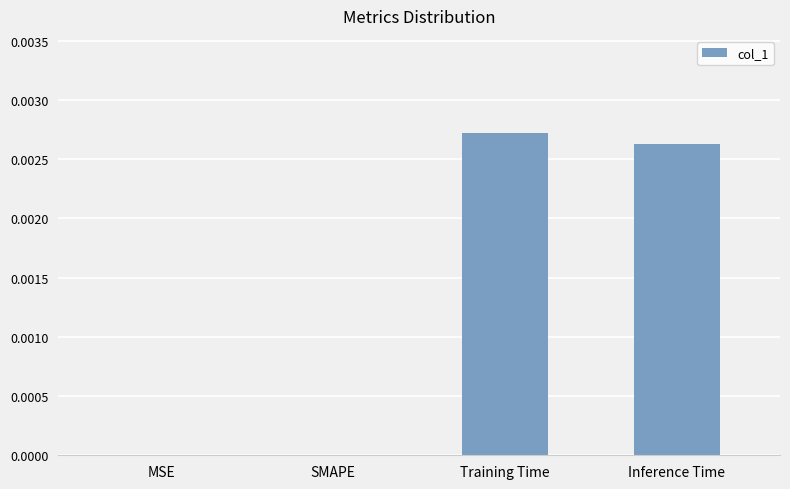

How many categories are shown in the chart?

4